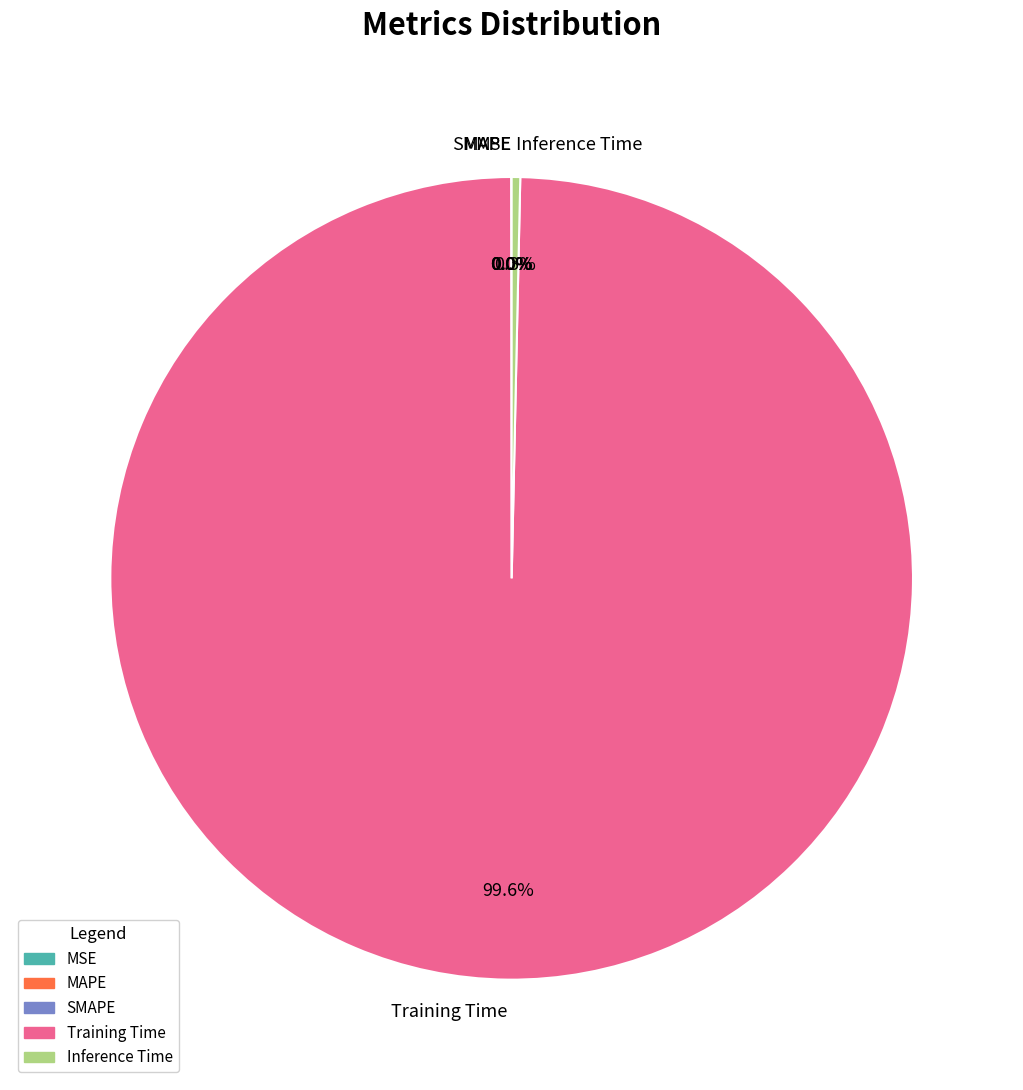

Is there a majority slice in this chart?

Yes